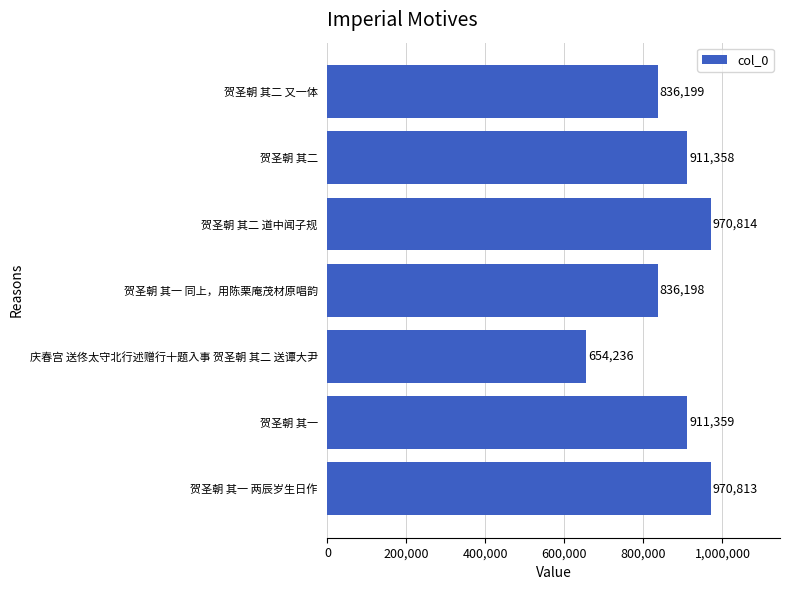

Rank the categories by value from highest to lowest.

贺圣朝 其二 道中闻子规, 贺圣朝 其一 两辰岁生日作, 贺圣朝 其一, 贺圣朝 其二, 贺圣朝 其二 又一体, 贺圣朝 其一 同上，用陈栗庵茂材原唱韵, 庆春宫 送佟太守北行述赠行十题入事 贺圣朝 其二 送谭大尹